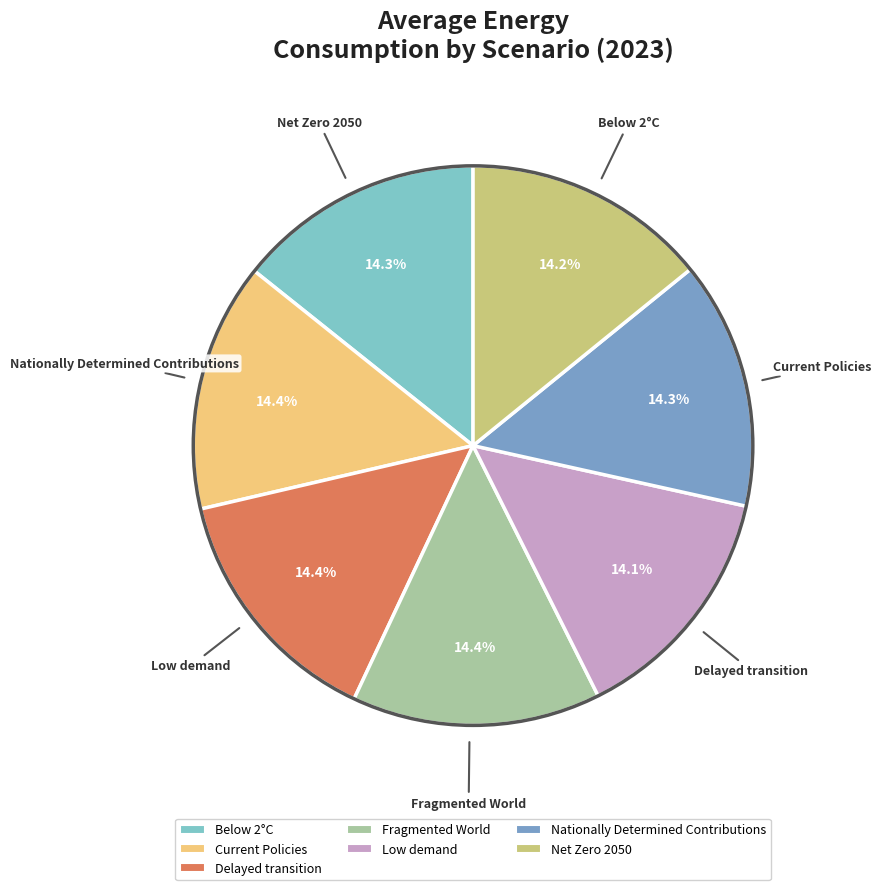

What portion of the pie excludes Below 2°C?

85.7%